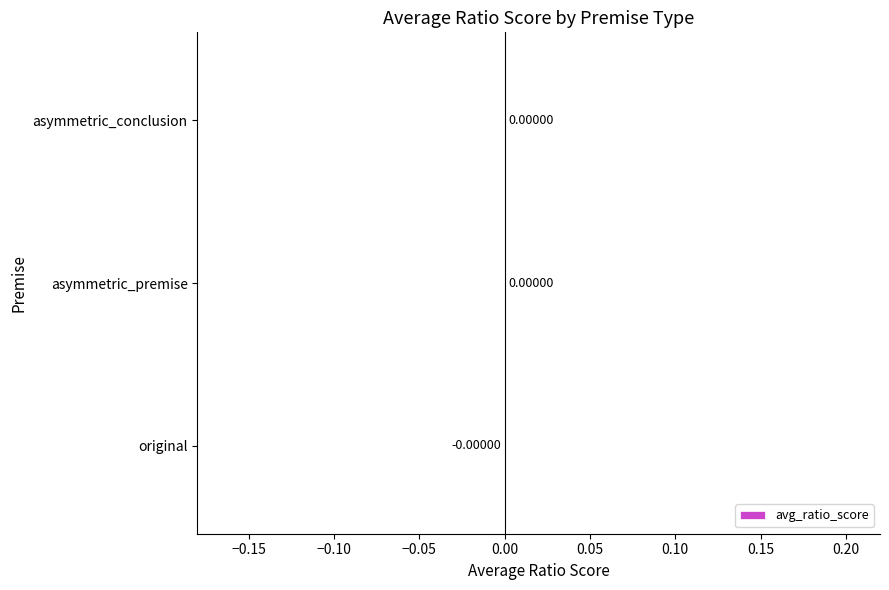

Count the number of data series in this chart.

1